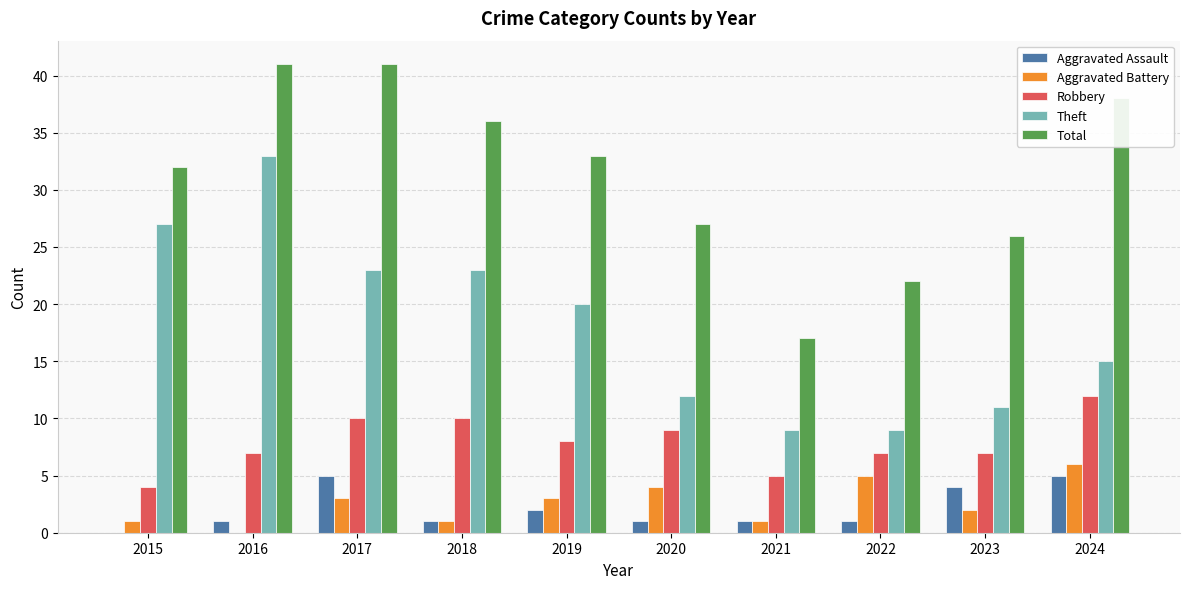

What is the maximum value for Theft?

33